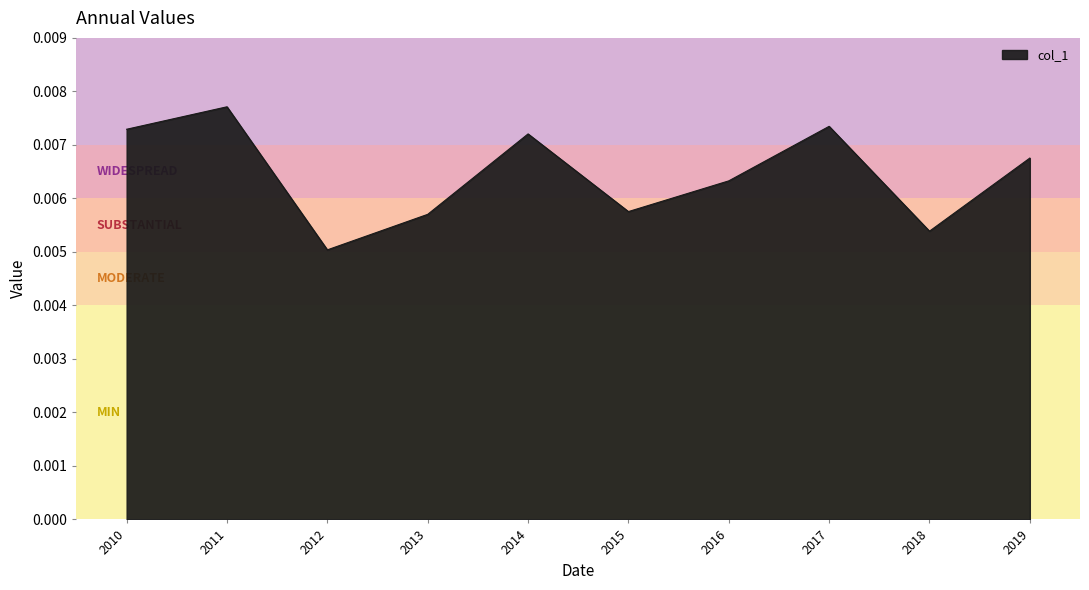

Where is the data nearest to the value 0?

2012